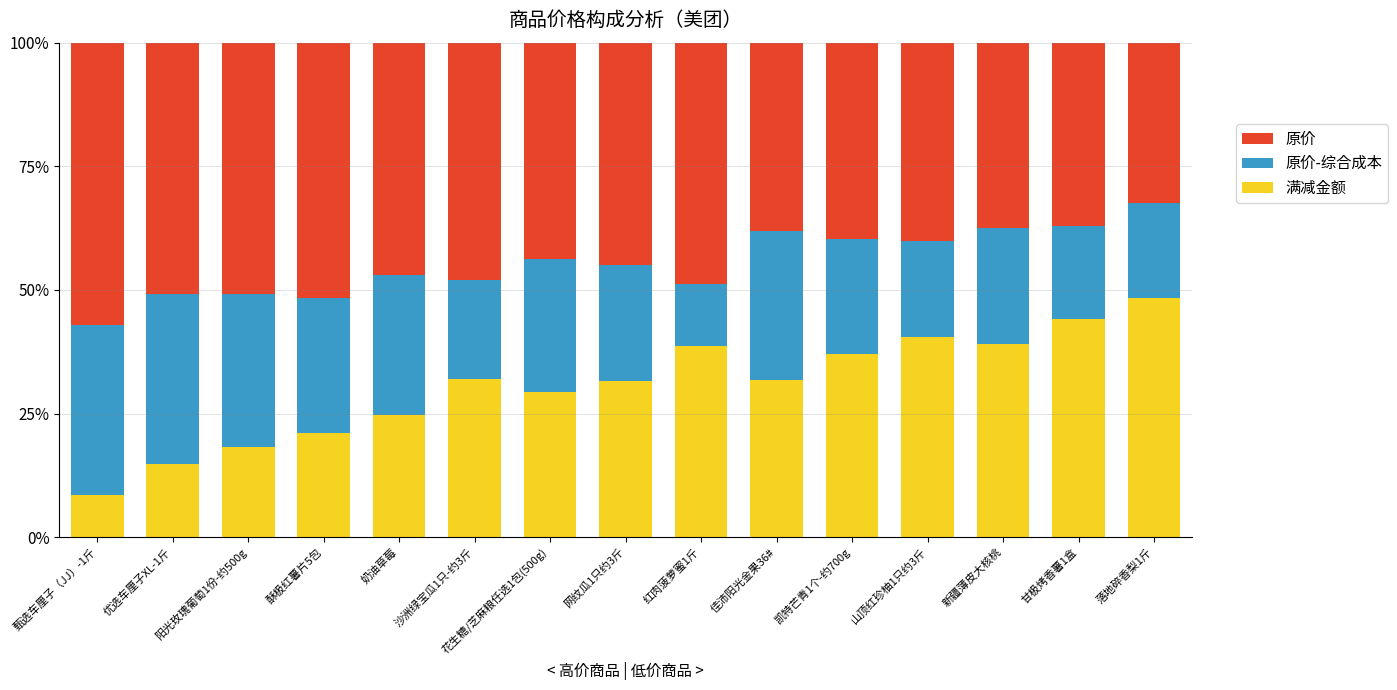

What is the difference between the maximum and minimum values in the 满减金额 series?

39.7